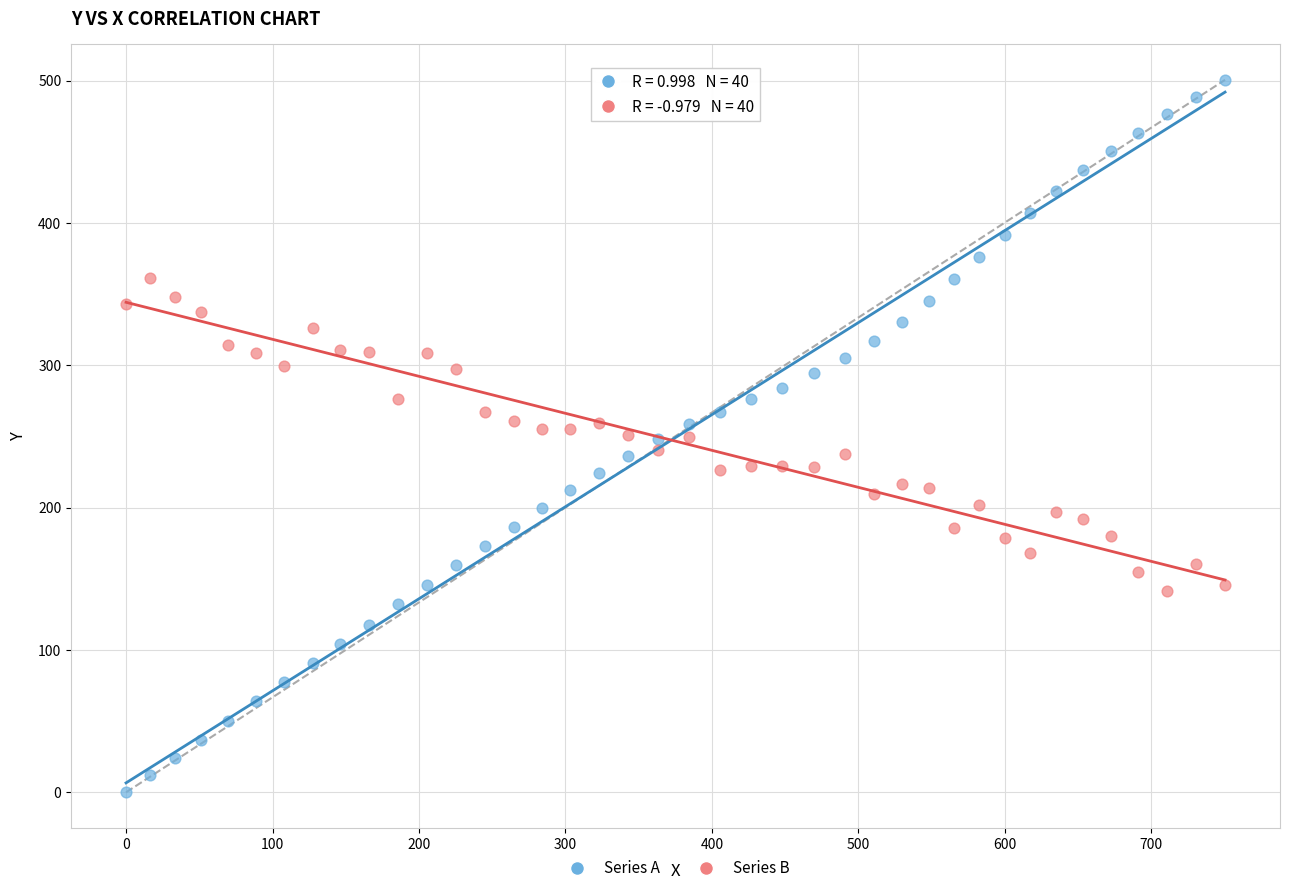

Across all data points, what is the range of X values (max minus min)?

750.3